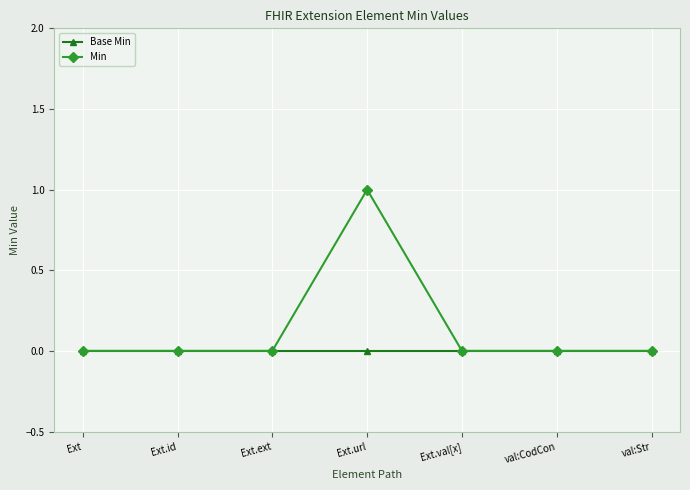

Which series has the widest spread of values?

Min